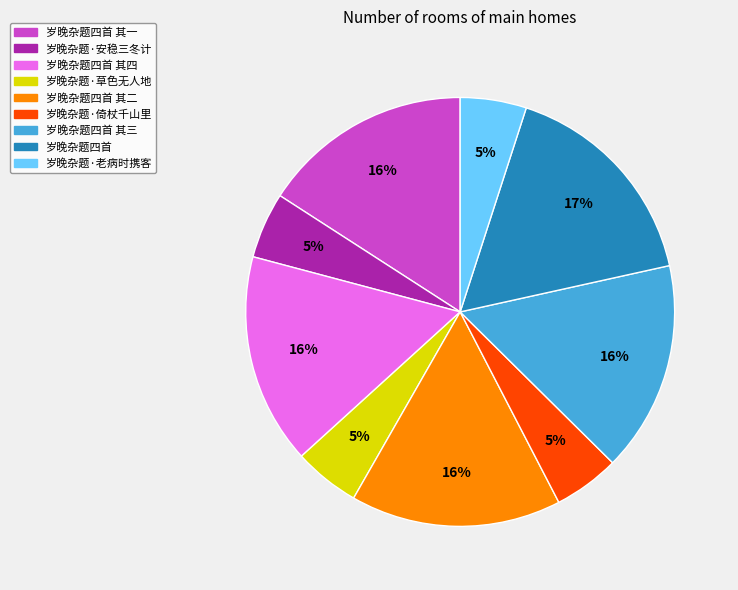

How many segments does this pie chart have?

9